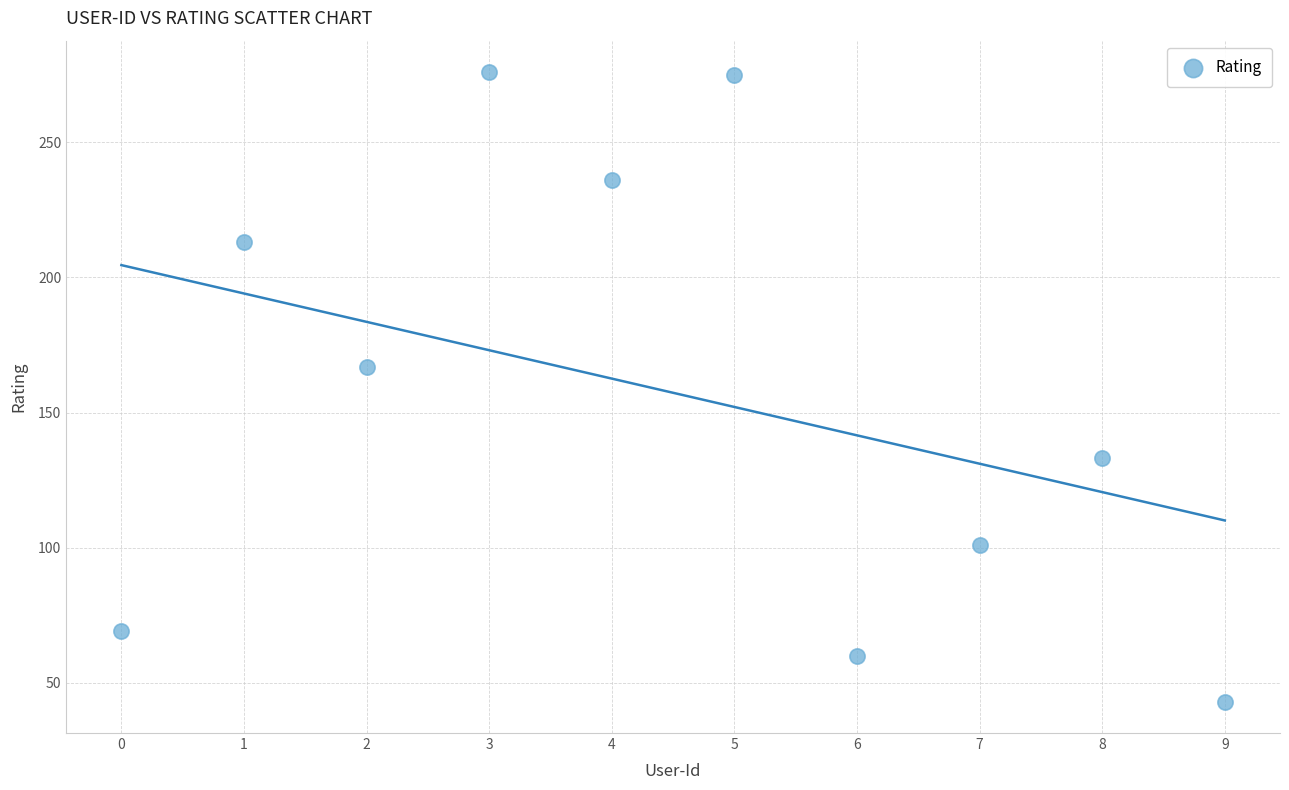

What Y value in the scatter plot is closest to 159?

167